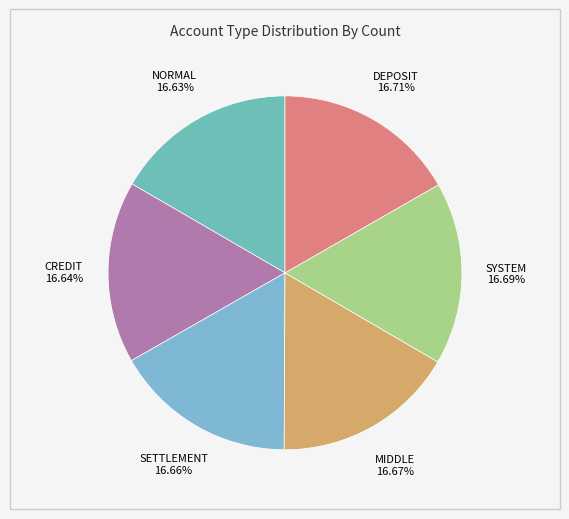

What is the ratio of the value at MIDDLE to the value at CREDIT?

1.0